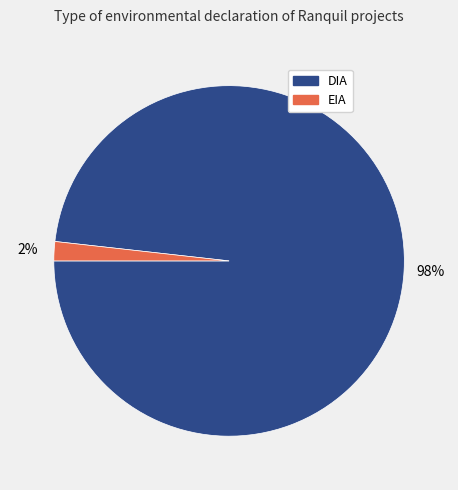

Which has a higher value, DIA or EIA?

DIA